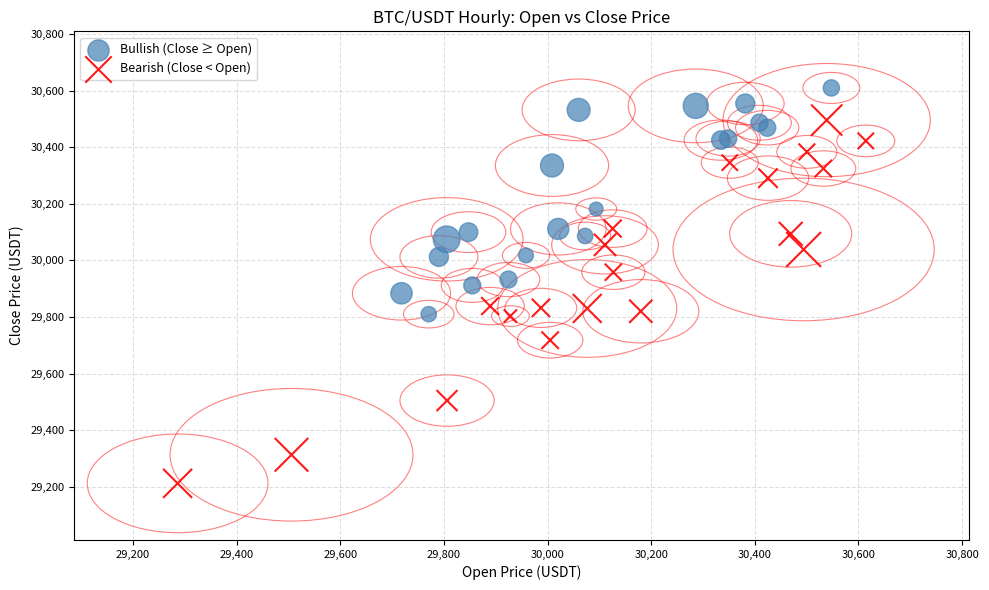

Which series contains the lowest Y value?

Bearish (Close < Open)